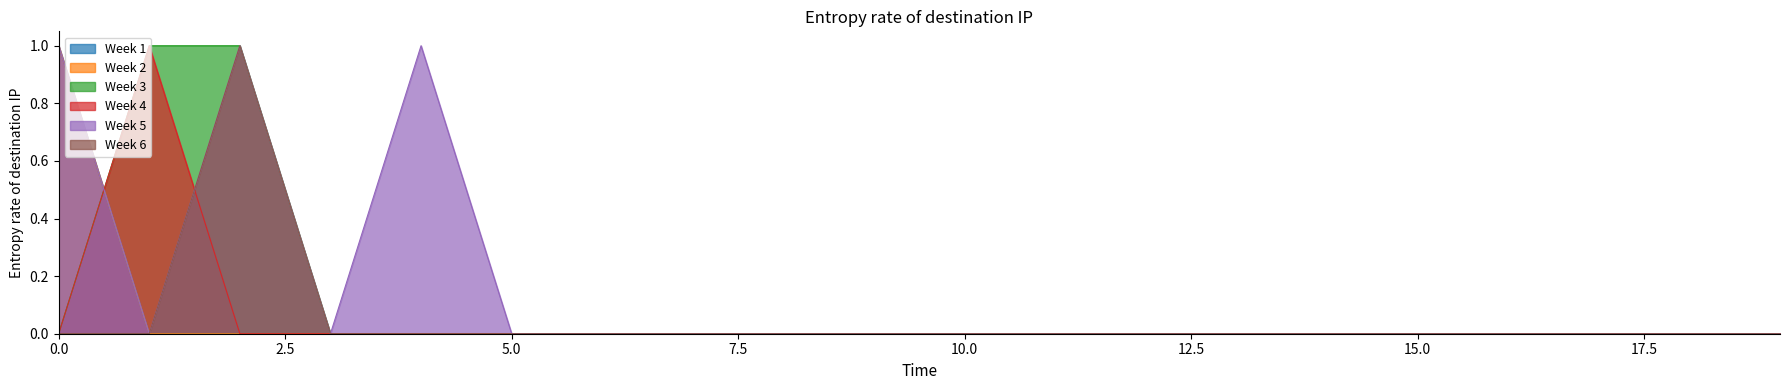

How many lines are shown in the chart?

6